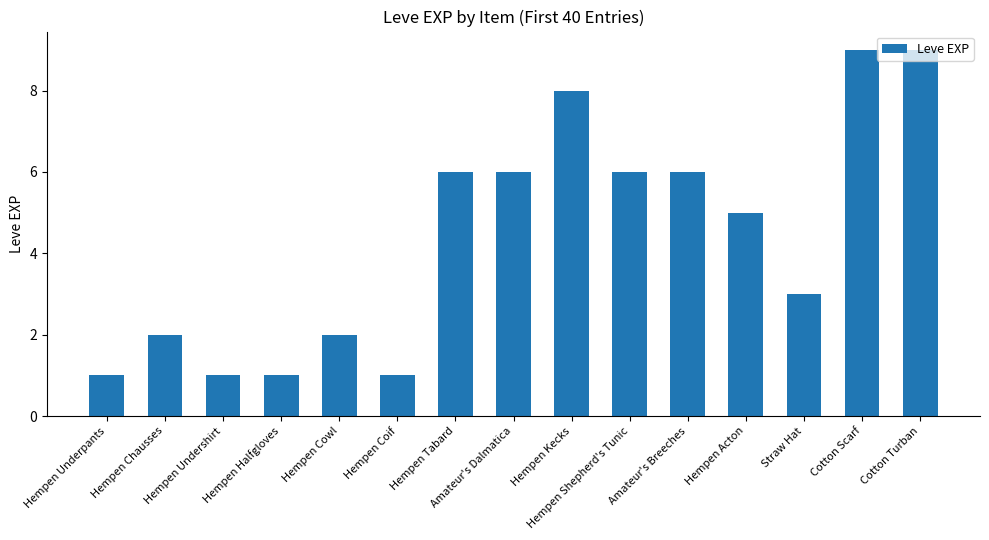

Does the chart contain any negative values?

No